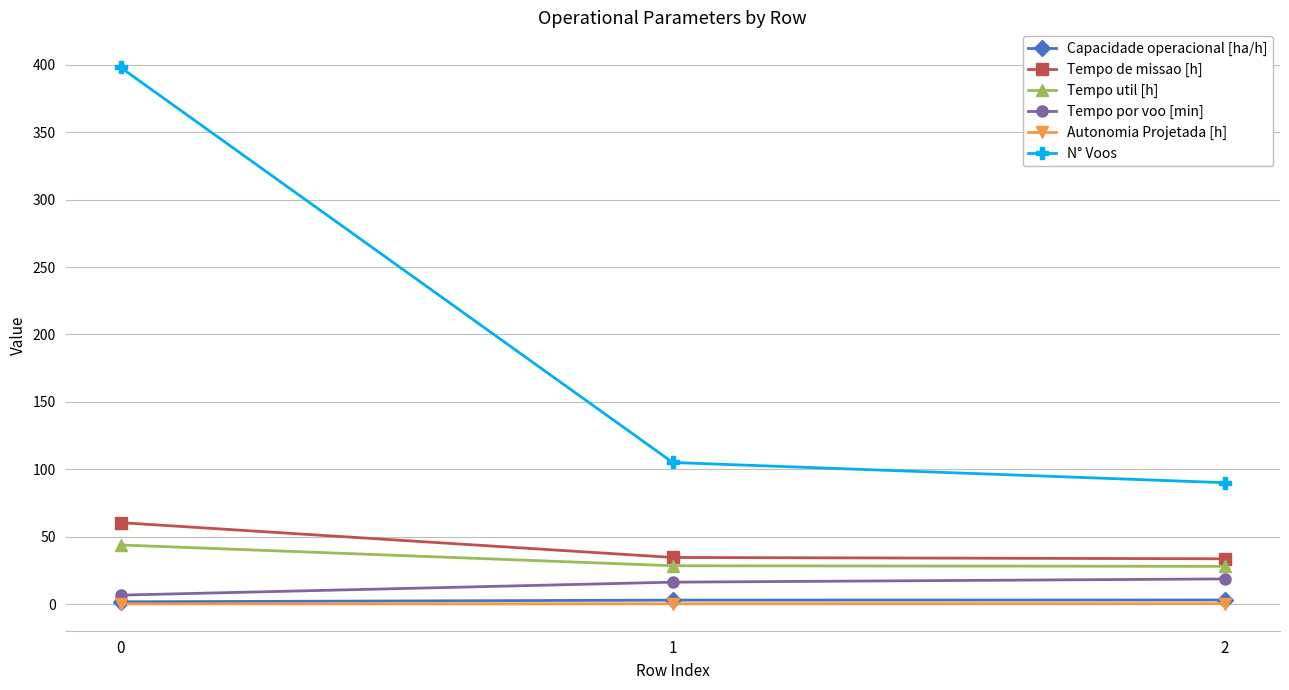

What is the difference between the highest and lowest values at 1?

104.8